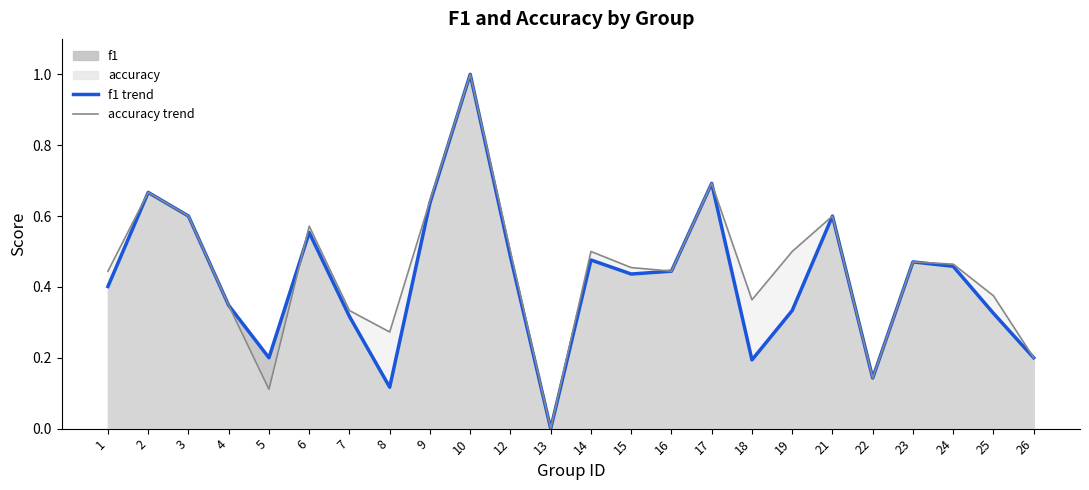

What is the difference between the accuracy_line values at 8 and 15?

0.2